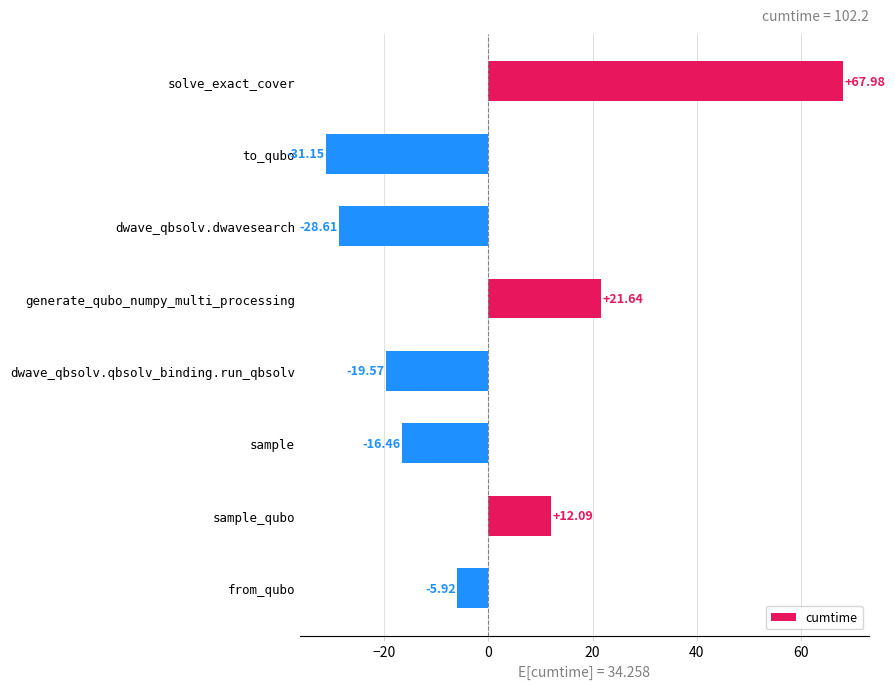

Rank the categories by value from highest to lowest.

solve_exact_cover, generate_qubo_numpy_multi_processing, sample_qubo, from_qubo, sample, dwave_qbsolv.qbsolv_binding.run_qbsolv, dwave_qbsolv.dwavesearch, to_qubo